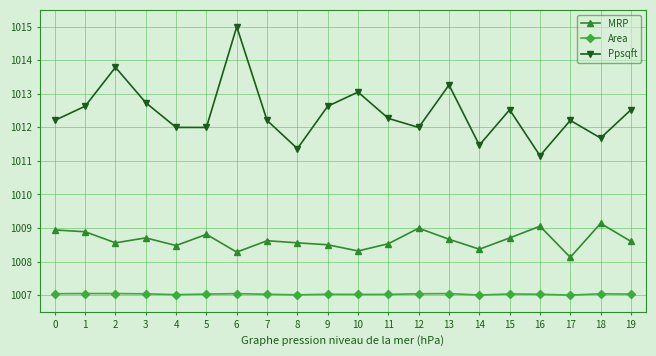

Which label corresponds to the largest value in the chart?

6